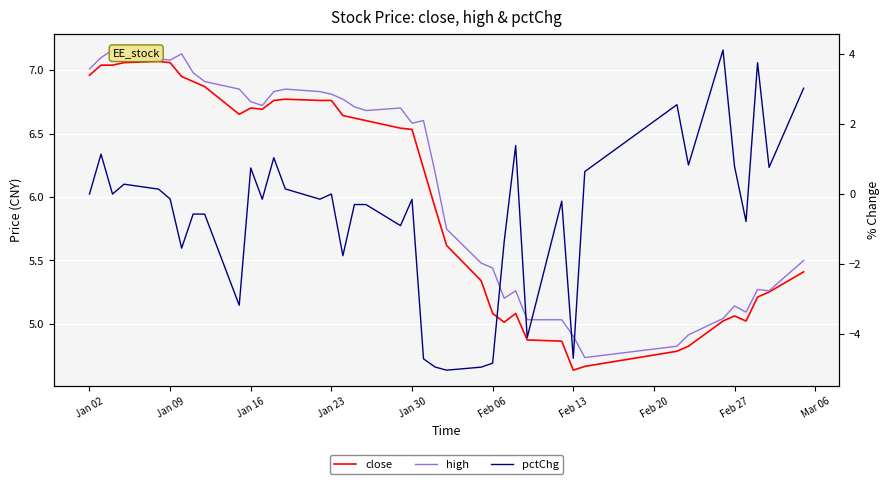

At which category is the sum across all series the highest?

Jan 09